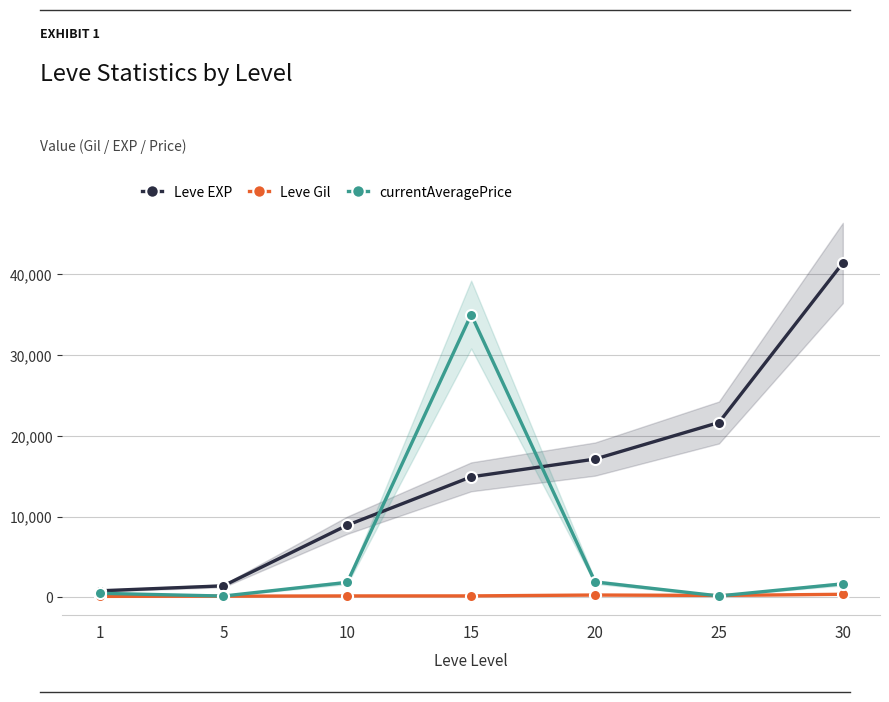

At how many categories does at least one series exceed 27111?

2